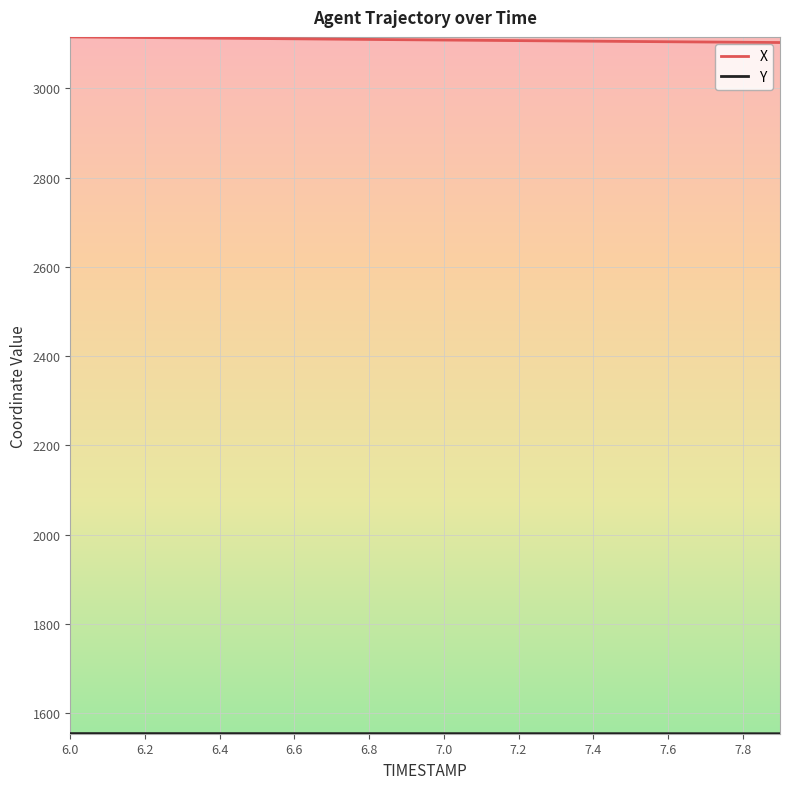

What is the minimum value shown in the chart?

1553.9